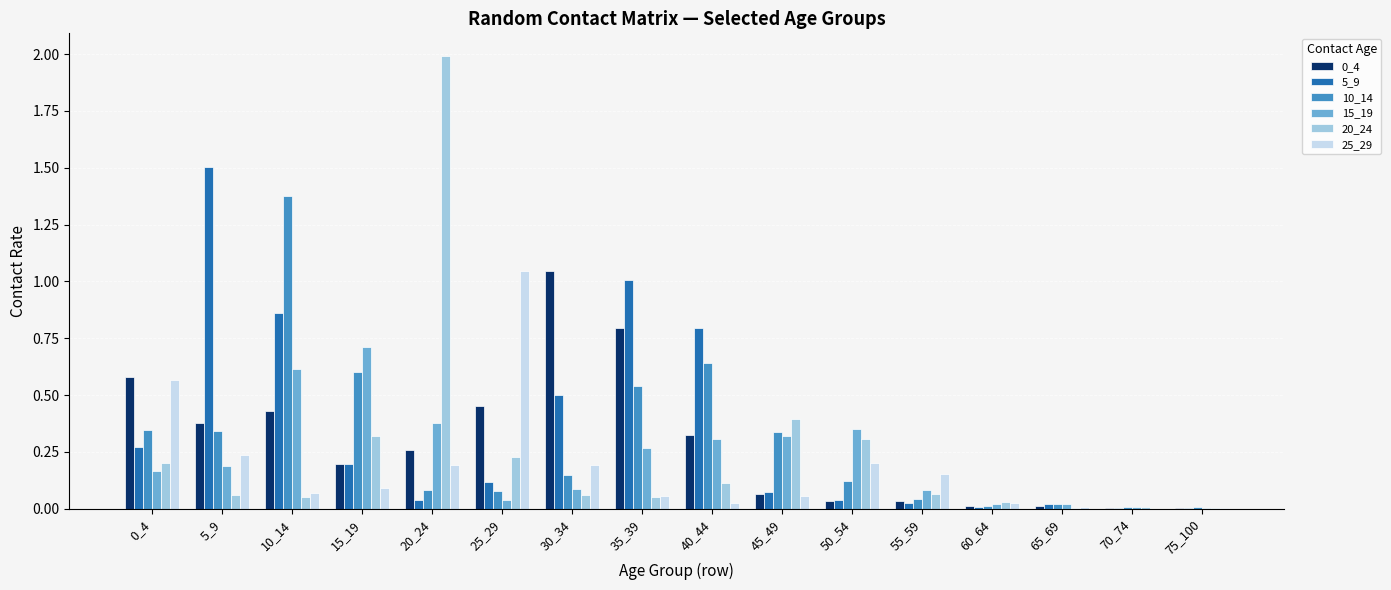

What is the sum of all 20_24 values?

3.9